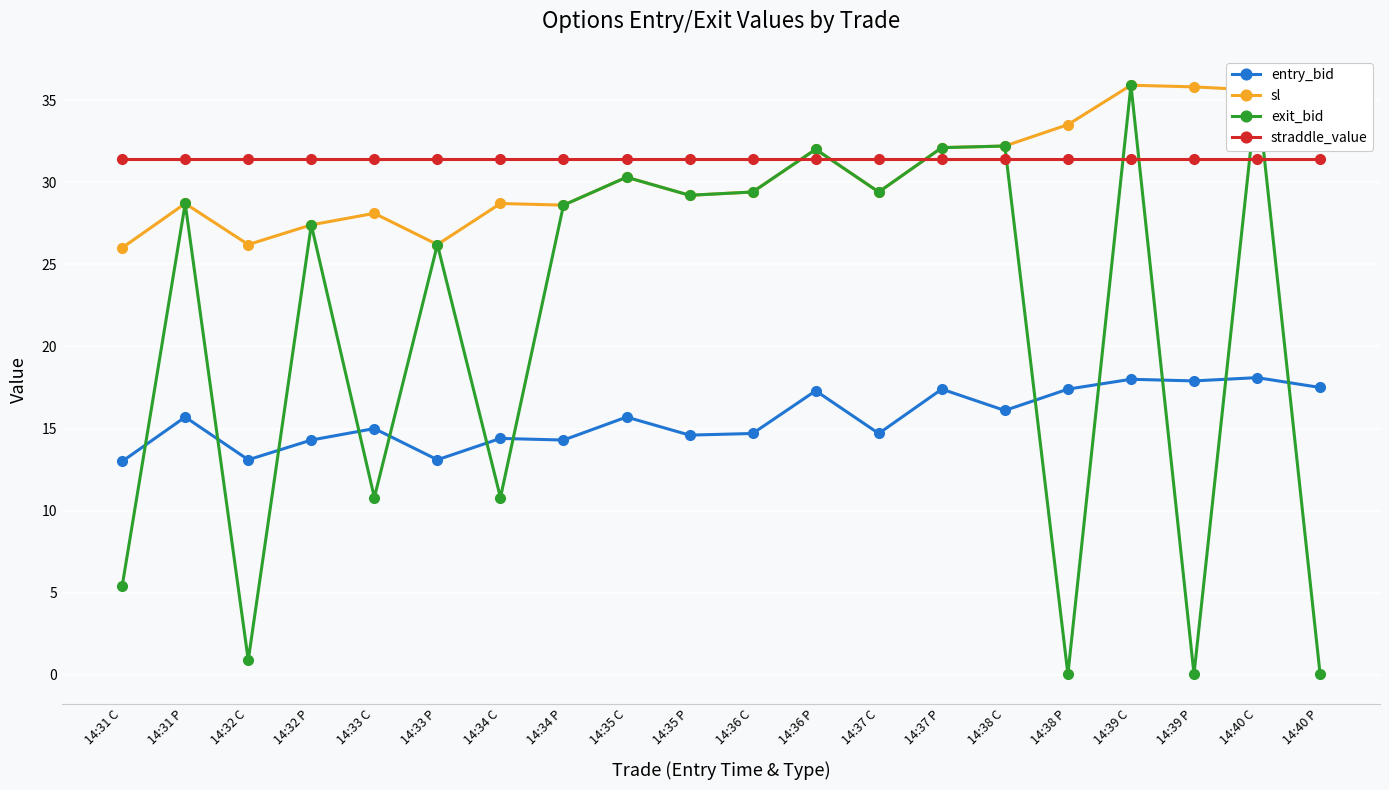

Is it true that sl equals 19.7 at 14:38 P?

False